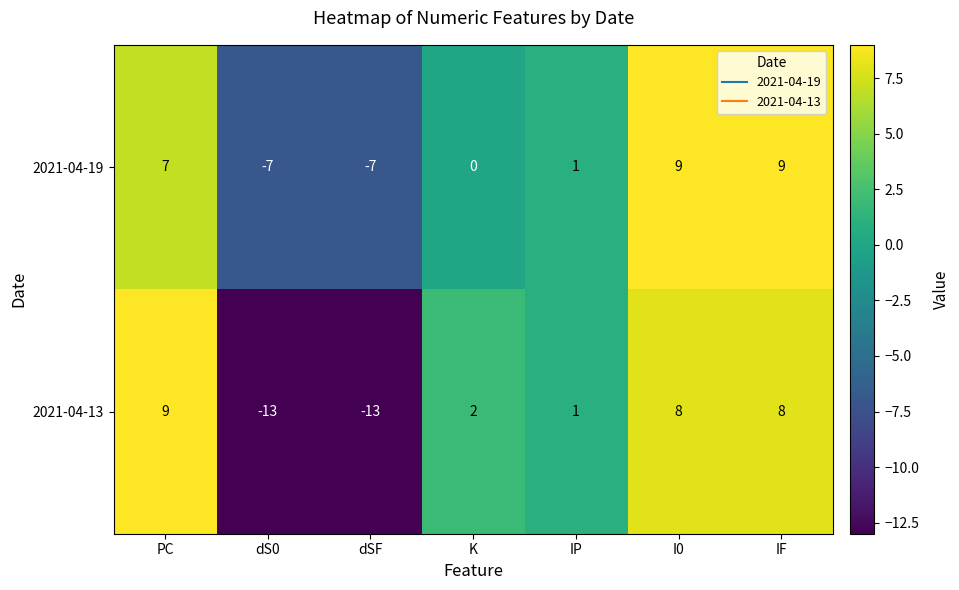

Reading right to left, extract all data points from this chart.

2021-04-19: 9	9	1	0	-7	-7	7
2021-04-13: 8	8	1	2	-13	-13	9